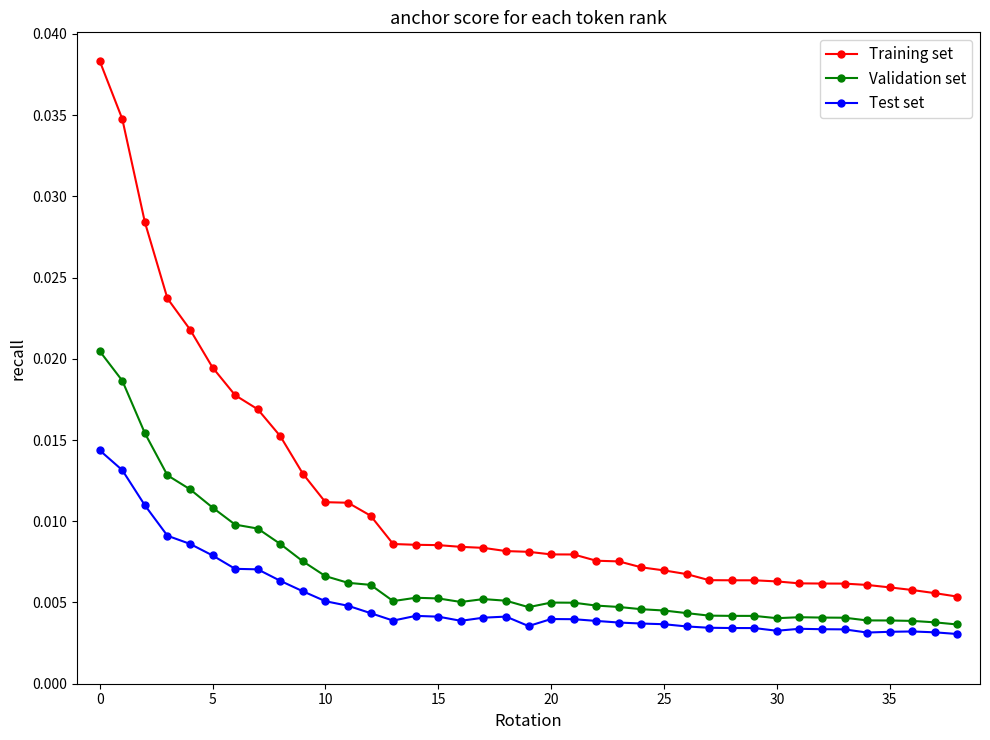

Which series has the widest spread of values?

Training set